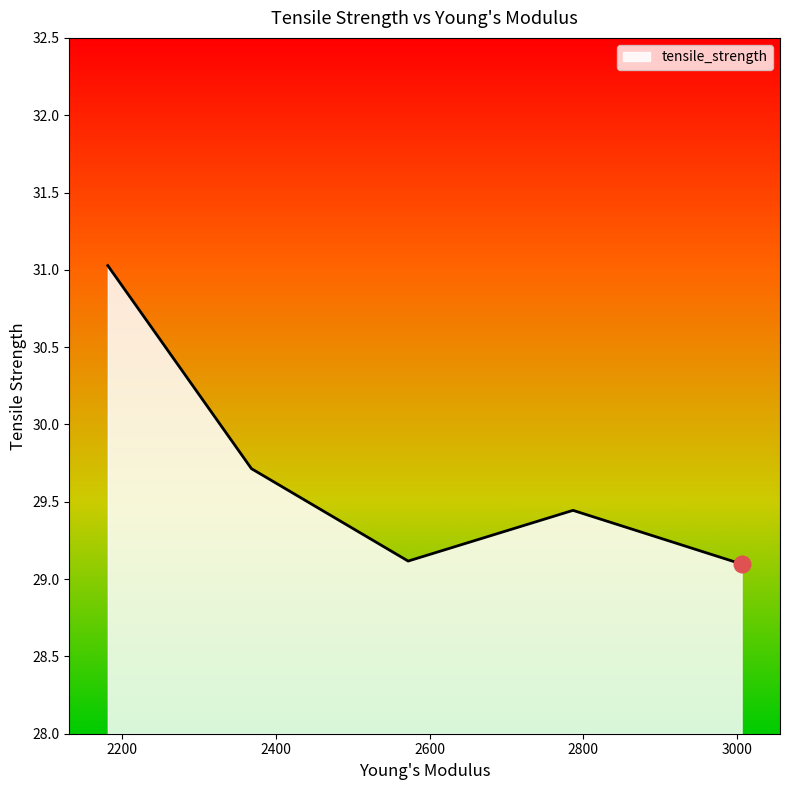

True or false: there are more than 2 points higher than both neighbors.

False